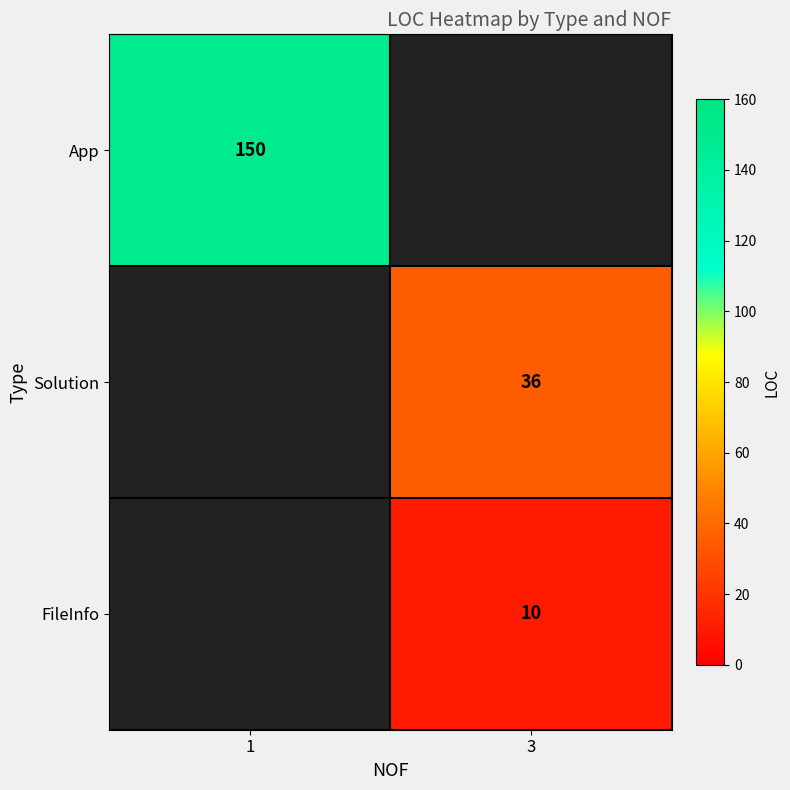

Is it true that FileInfo equals 15 at 3?

False